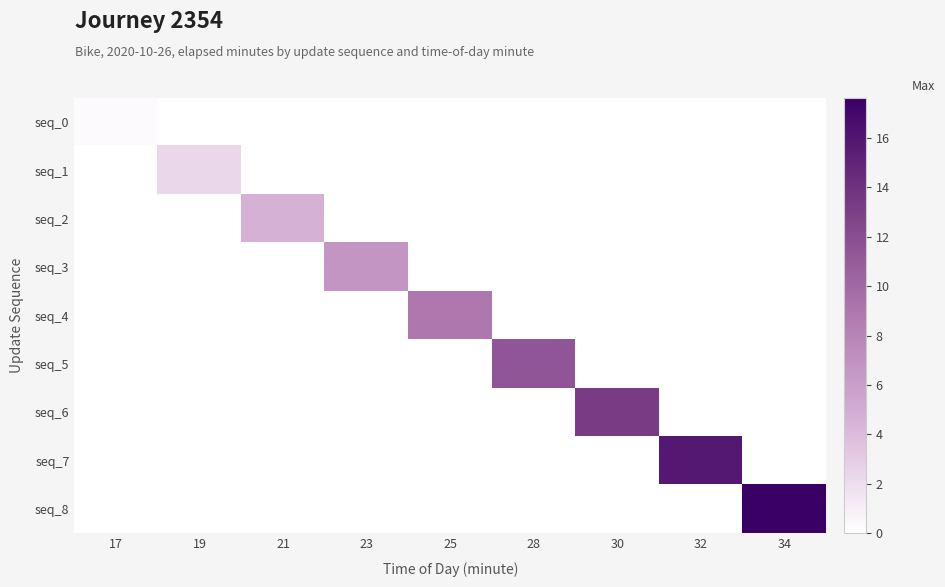

Which series changed the most between 17 and 32?

seq_7